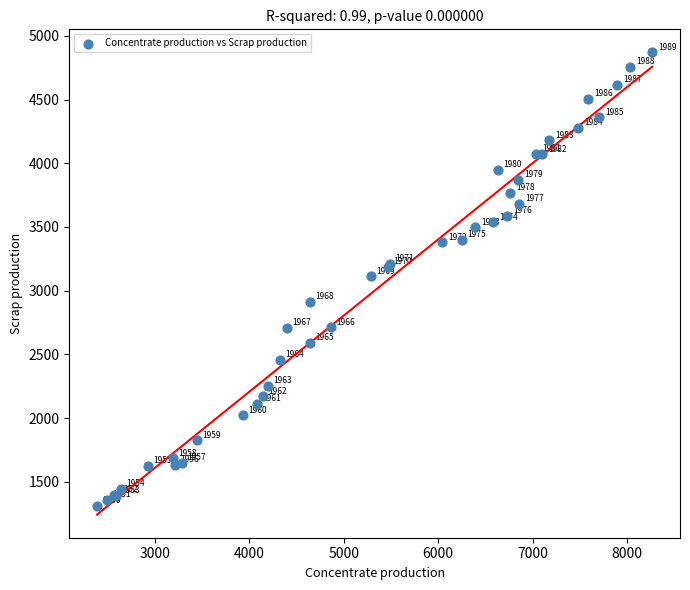

What Y value in the scatter plot is closest to 3089?

3112.3